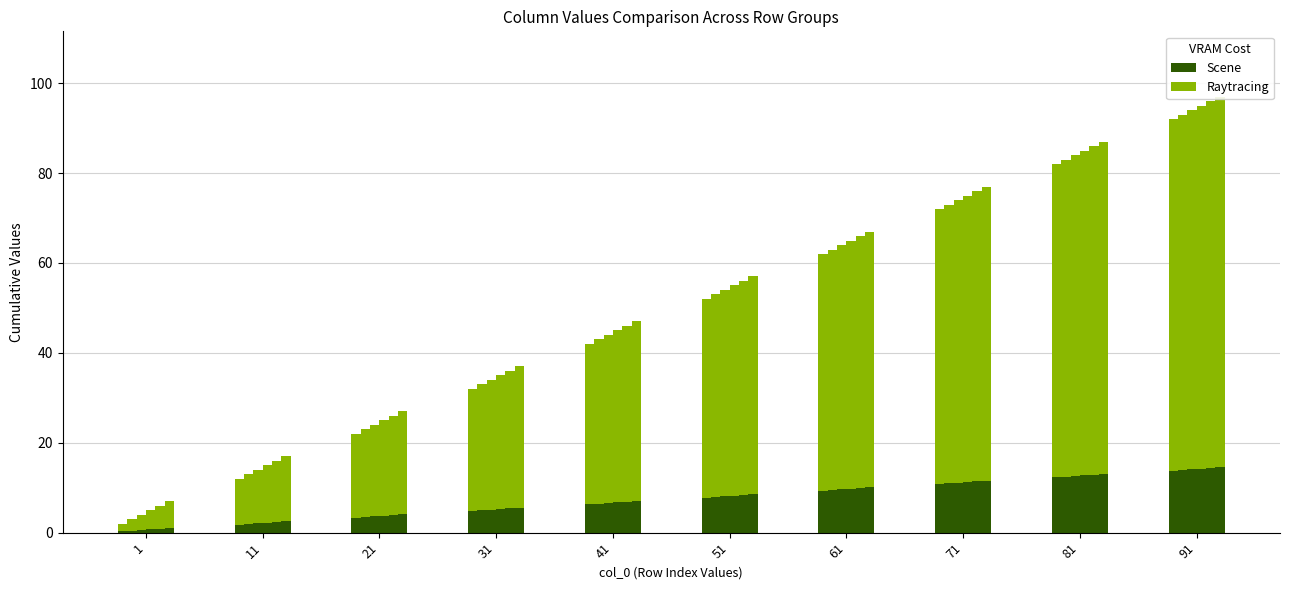

True or false: Scene has a value of 7.8 at 51.

True